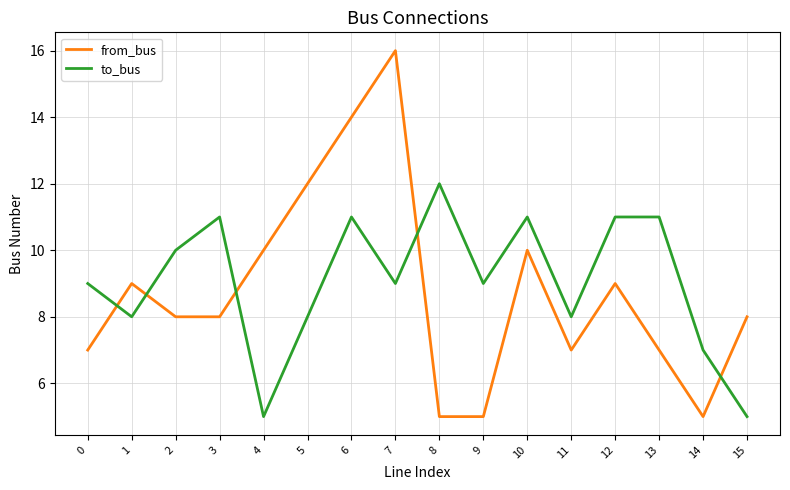

Between 2 and 11, which series saw the biggest shift?

to_bus